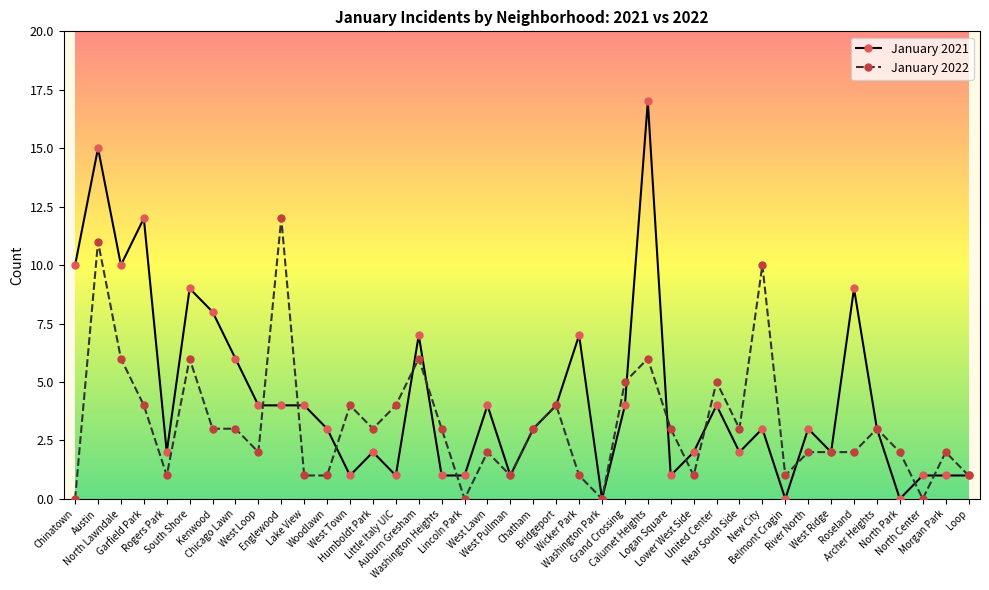

True or false: January 2021 has more than 0 points higher than both neighbors.

True